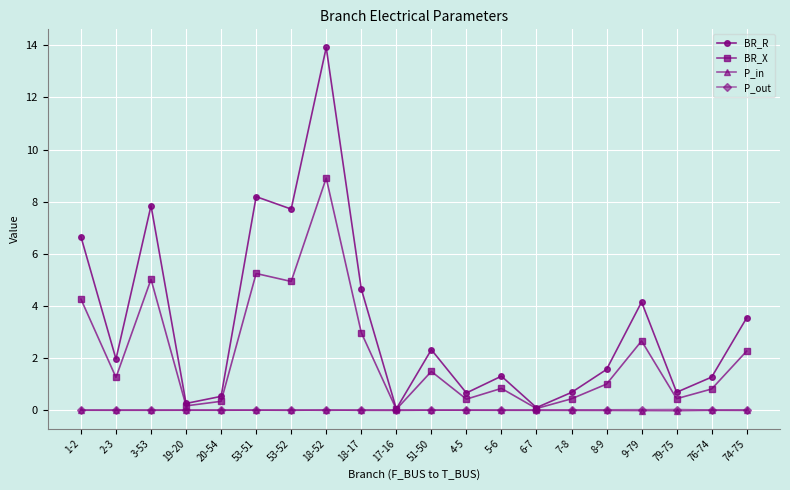

What is the label of the 20th point from the right?

1-2